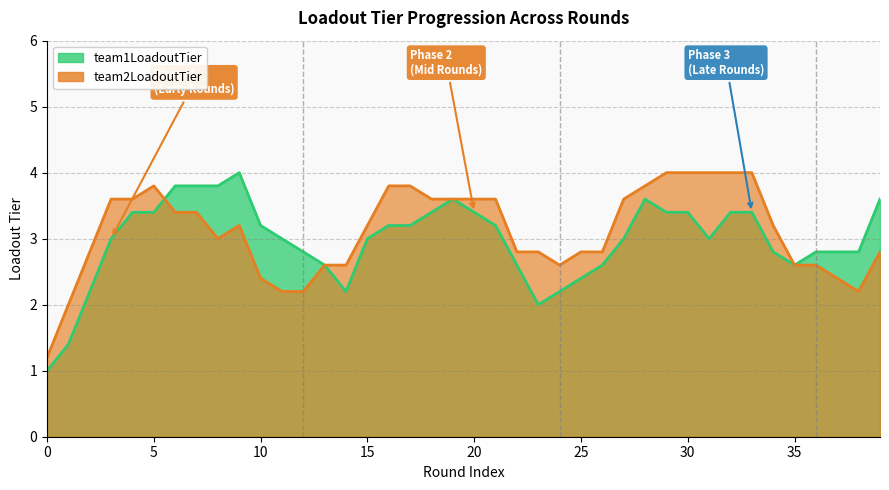

How many data points does each series have?

40